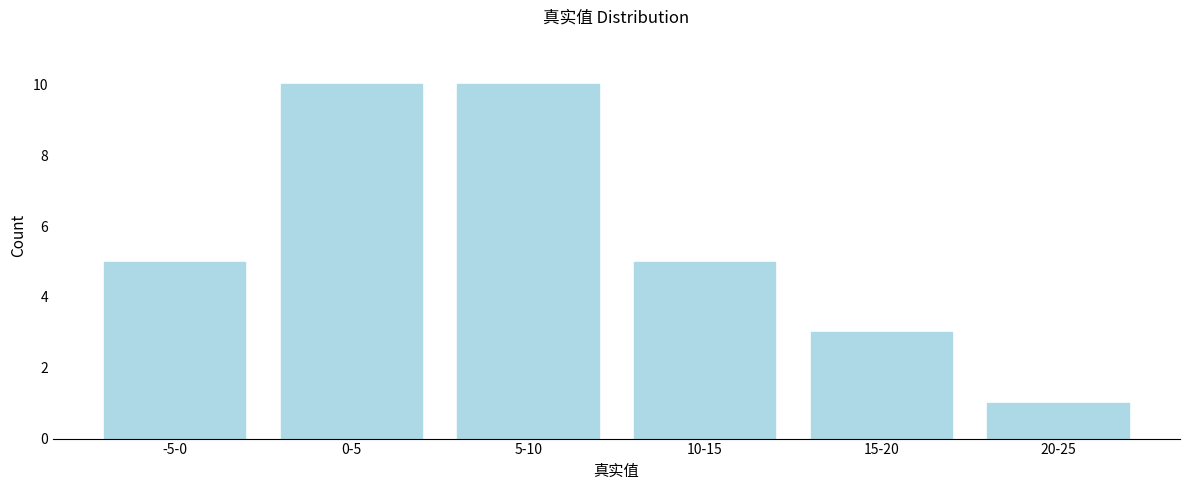

Reading left to right, what are all the values shown in this chart?

-5-0=5	0-5=10	5-10=10	10-15=5	15-20=3	20-25=1